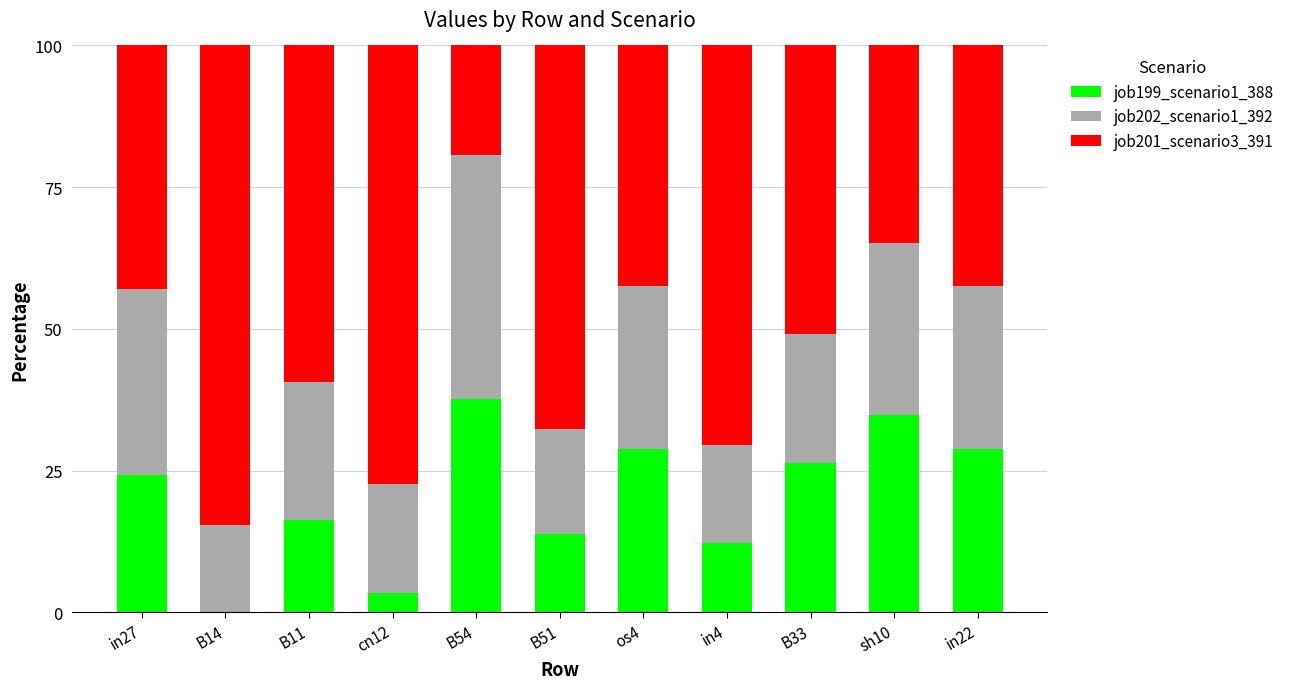

What is the sum of the job199_scenario1_388 values at in4 and B54?

49.8